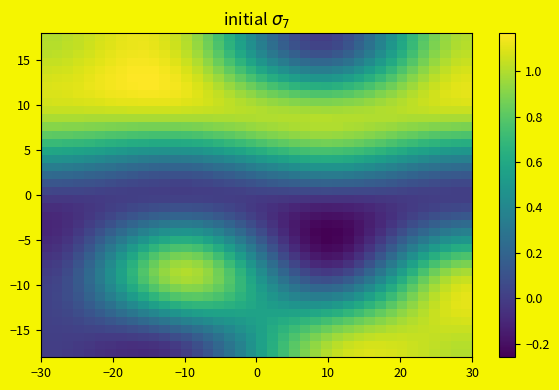

At how many categories does at least one series exceed 0?

40